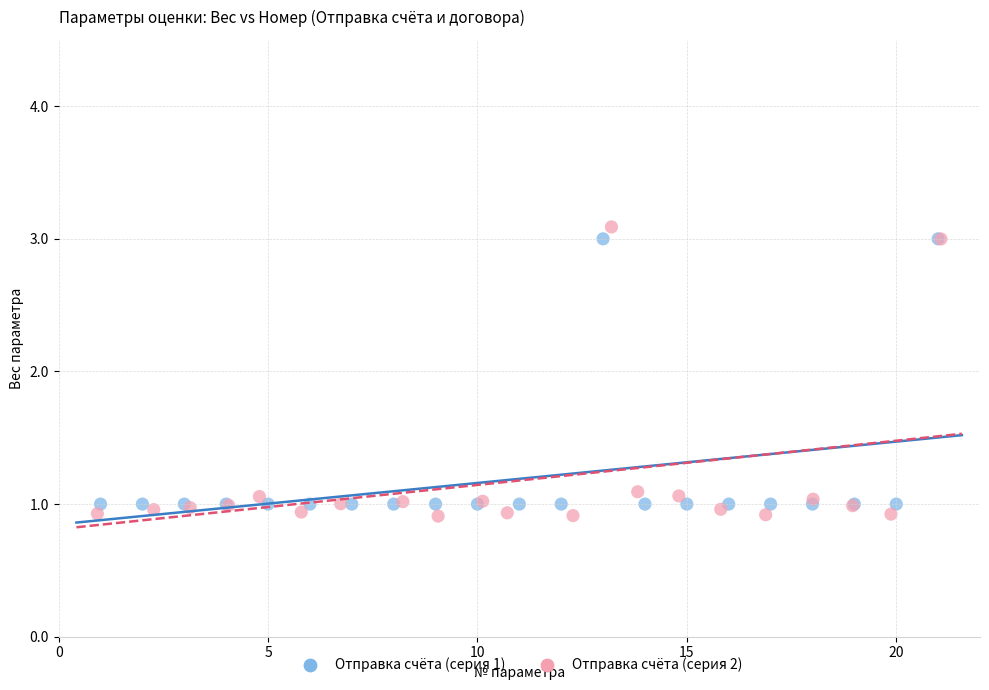

Which series has the largest Y range (max minus min)?

Отправка счёта (серия 2)